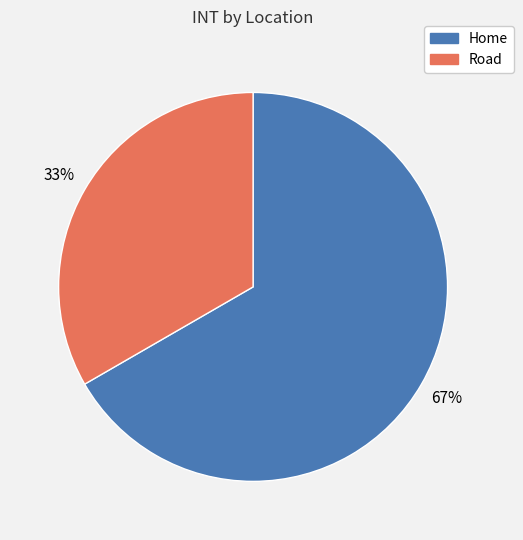

What is the ratio of the value at Road to the value at Home?

0.5